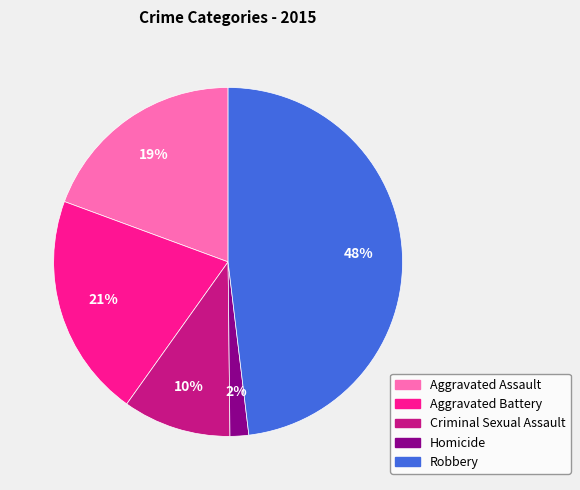

Is the sum of Aggravated Assault and Homicide greater than half?

No